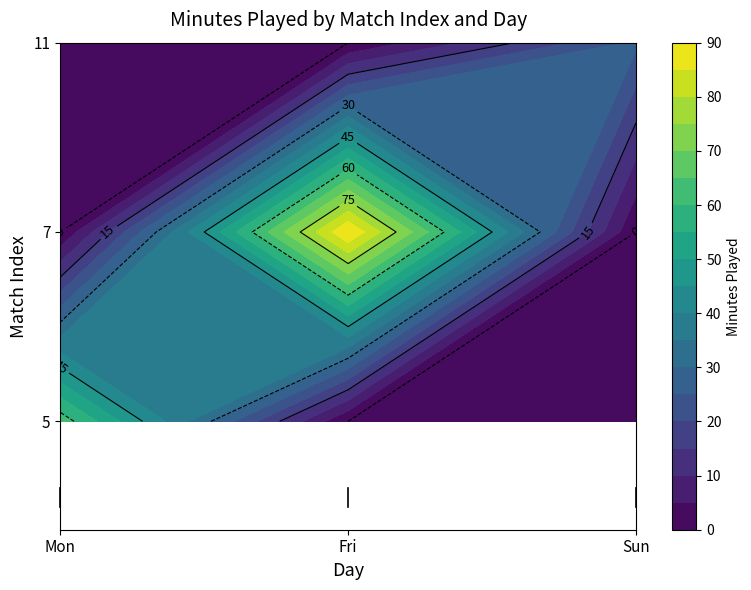

What is the sum of the 11 values at Mon and Sun?

26